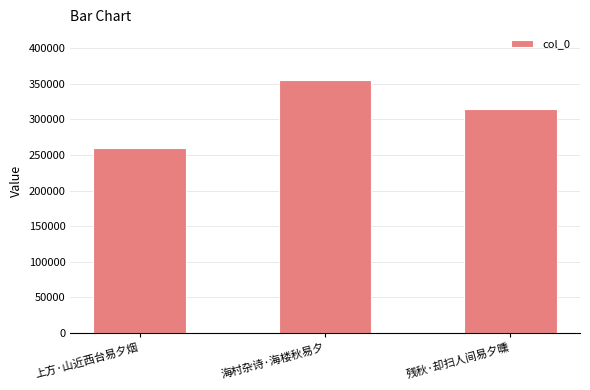

What position from the left is 残秋·却扫人间易夕曛?

3